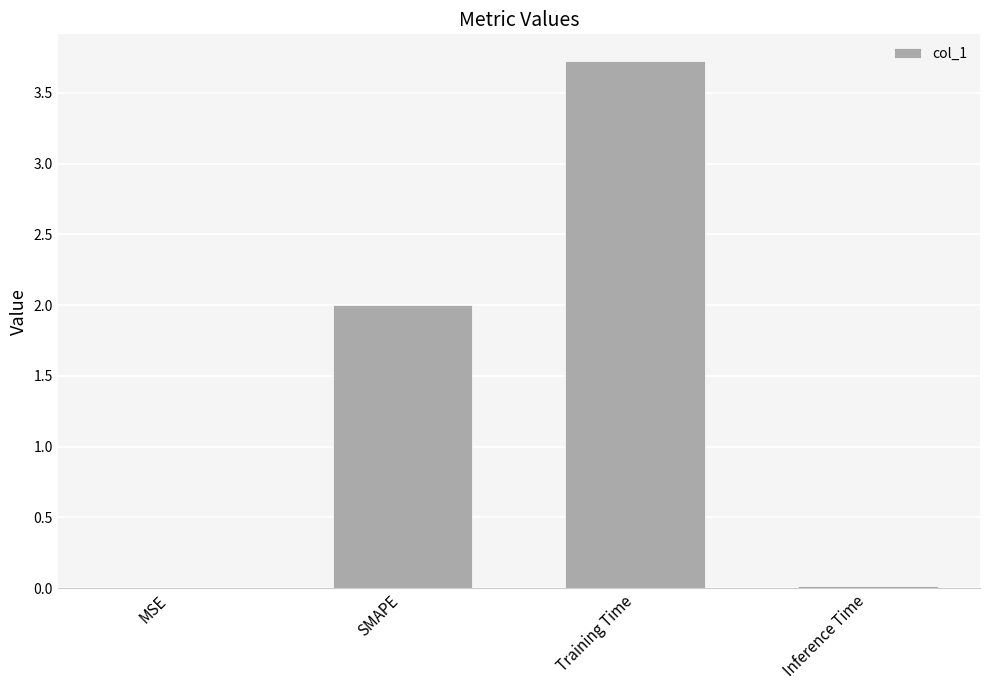

What is the maximum value shown in the chart?

3.7